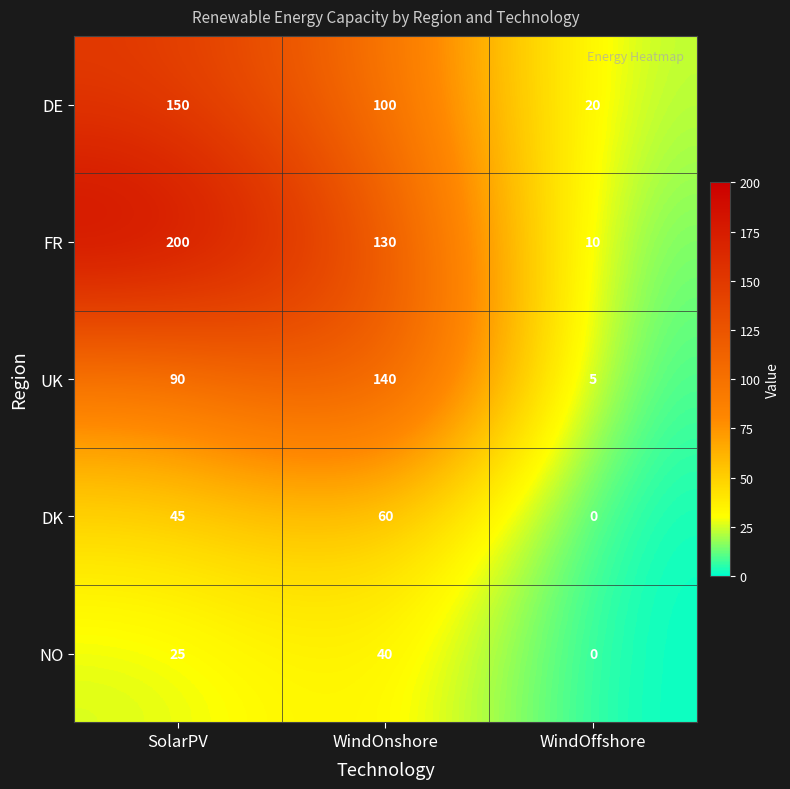

Where is NO nearest to the value 20?

SolarPV